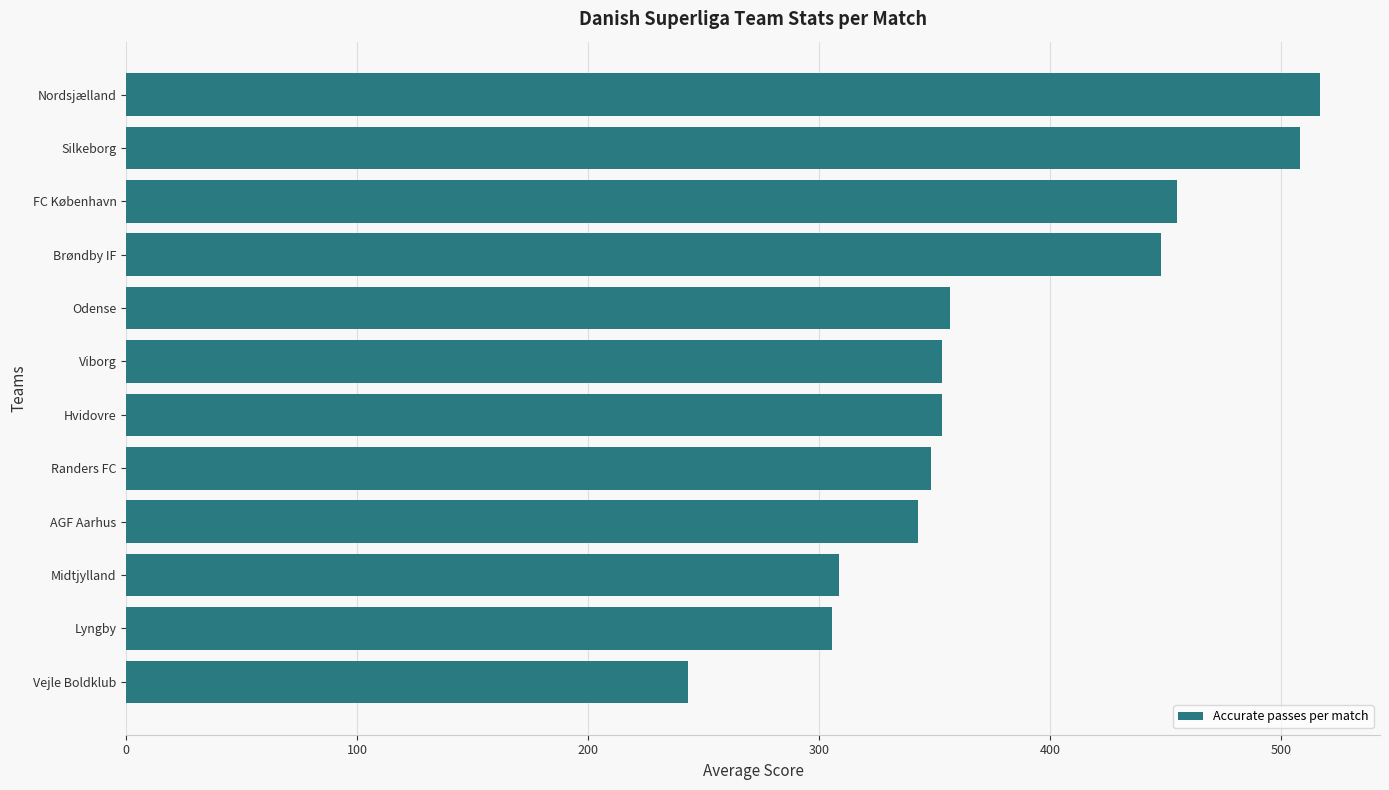

Does the chart contain stacked bars?

No